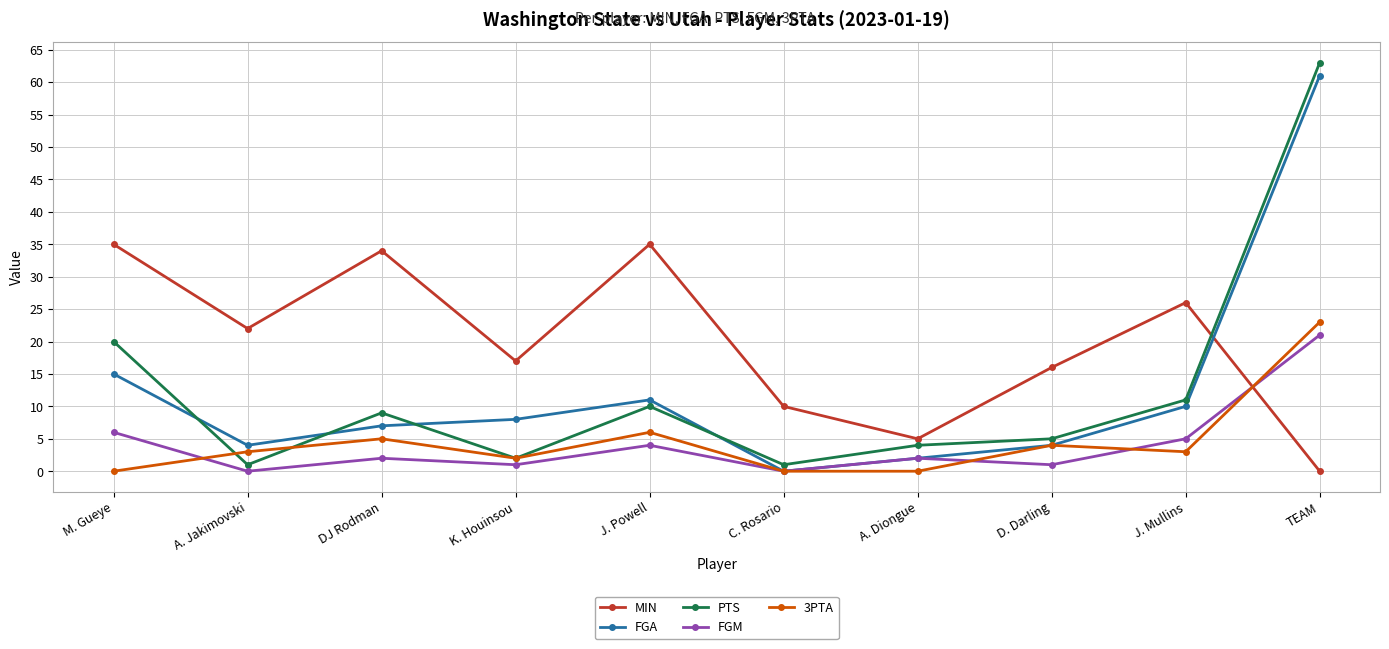

How many interior local valleys does the FGA series have?

2